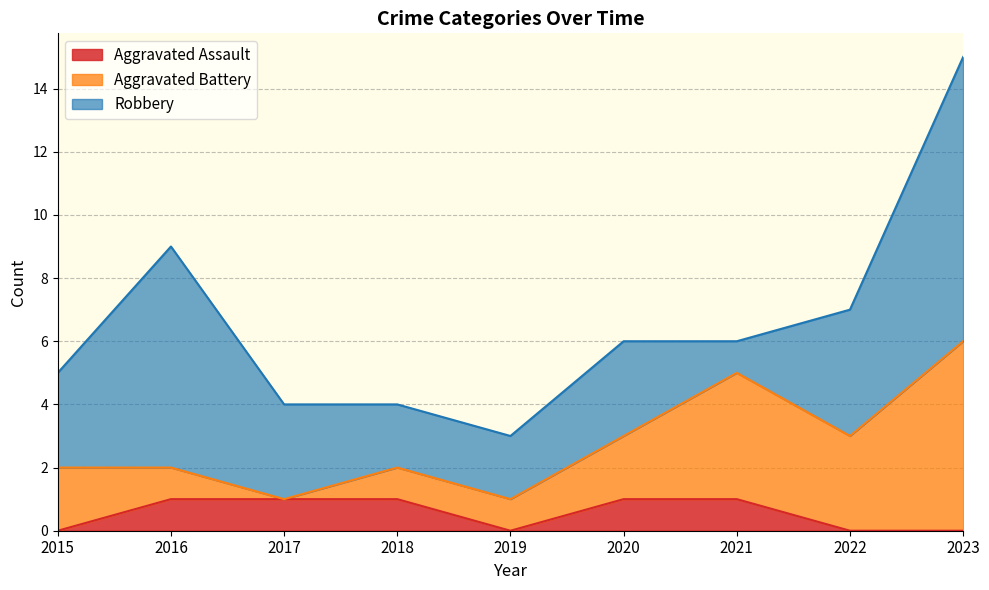

What is the difference between the Aggravated Assault values at 2023 and 2018?

1